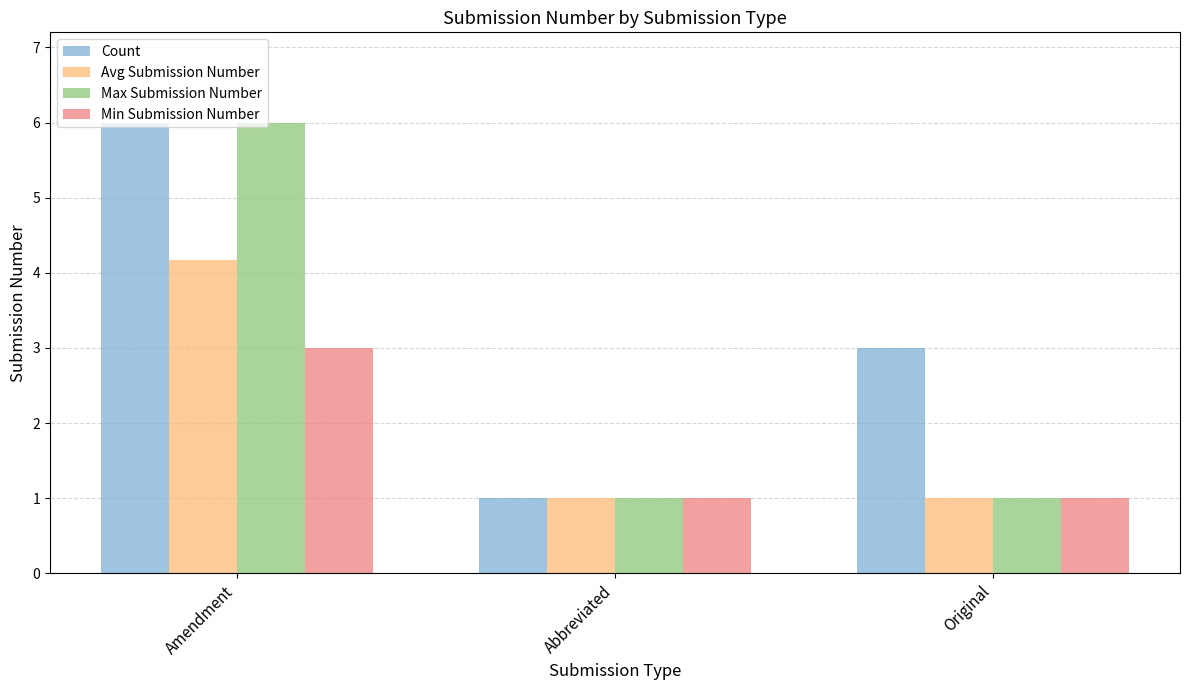

Is it true that Min Submission Number equals 1.0 at Original?

True